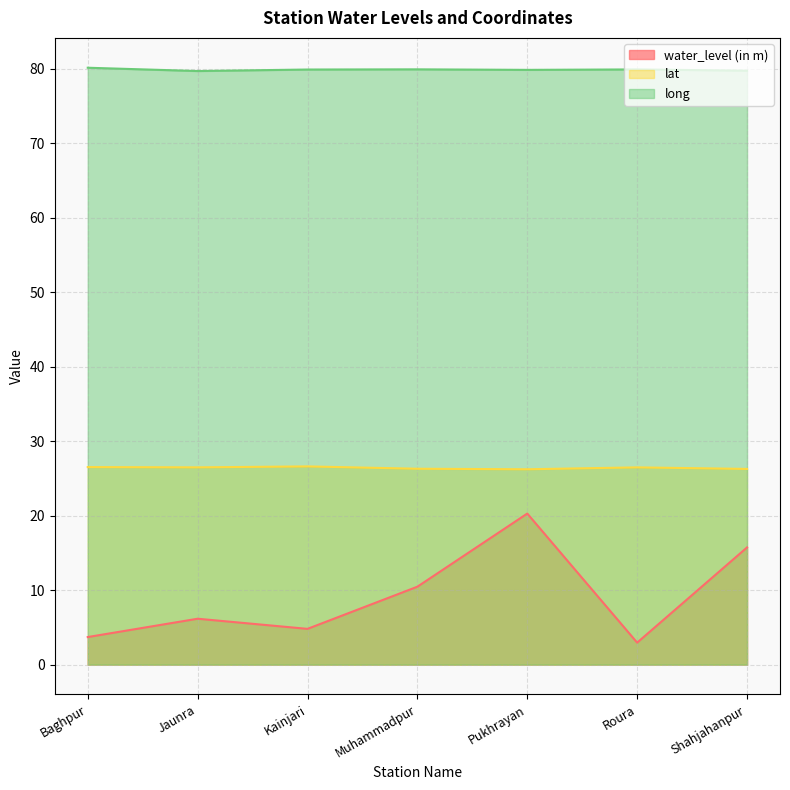

Reading left to right, extract all data points from this chart.

water_level (in m): Baghpur=3.7	Jaunra=6.2	Kainjari=4.8	Muhammadpur=10.5	Pukhrayan=20.3	Roura=3.0	Shahjahanpur=15.7
lat: Baghpur=26.5	Jaunra=26.5	Kainjari=26.6	Muhammadpur=26.3	Pukhrayan=26.2	Roura=26.5	Shahjahanpur=26.3
long: Baghpur=80.1	Jaunra=79.7	Kainjari=79.9	Muhammadpur=79.9	Pukhrayan=79.8	Roura=79.9	Shahjahanpur=79.7